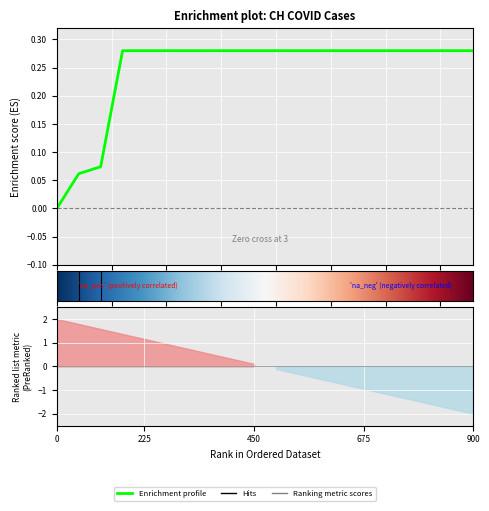

What is the difference between the second highest and second lowest values?

0.2